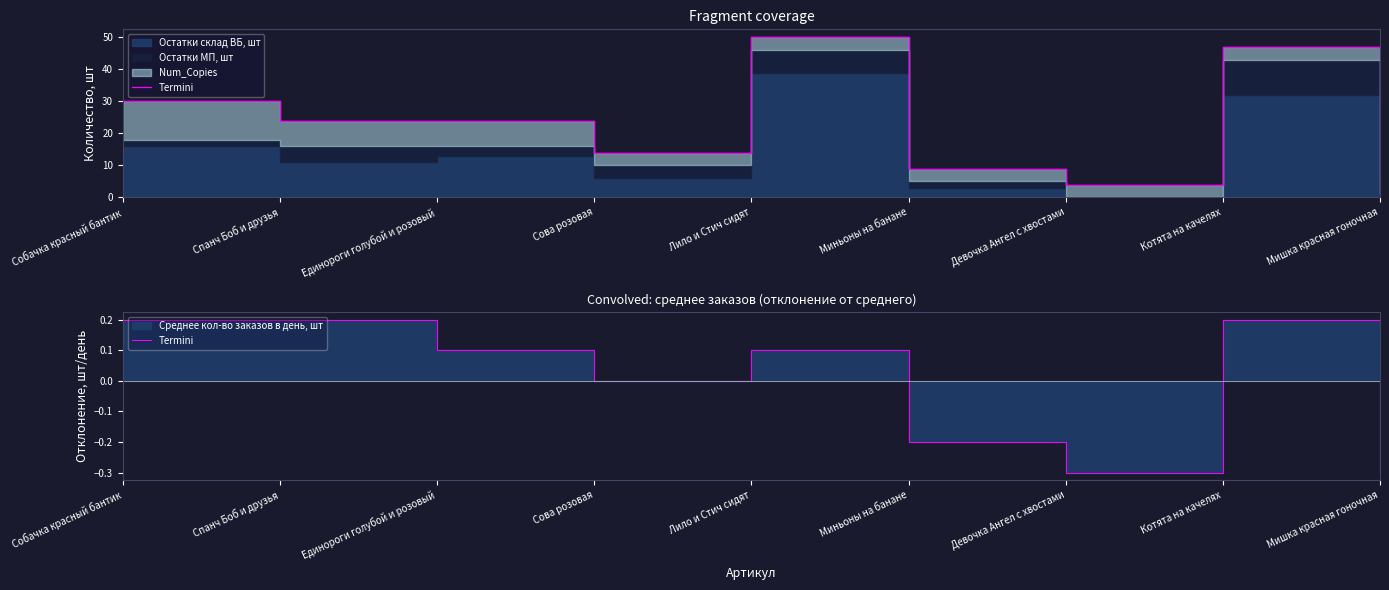

At which category does the data reach its first local peak?

Лило и Стич сидят